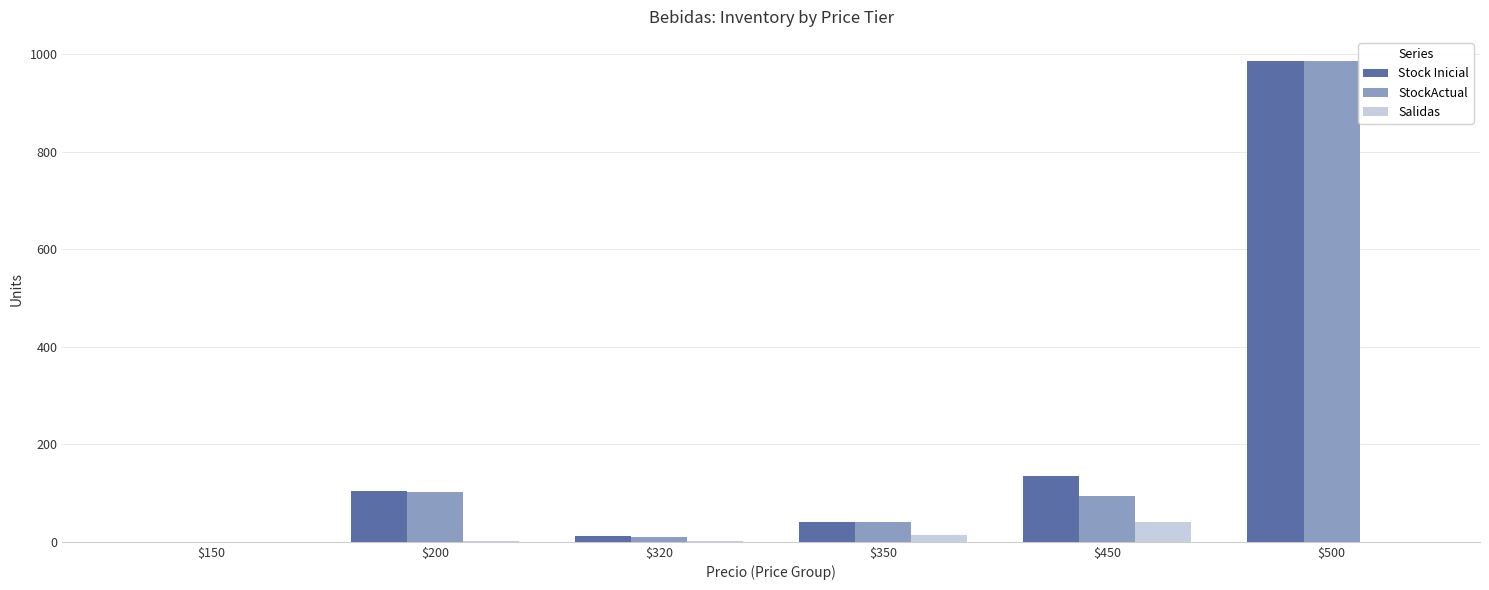

What is the total value across all series at $500?

1972